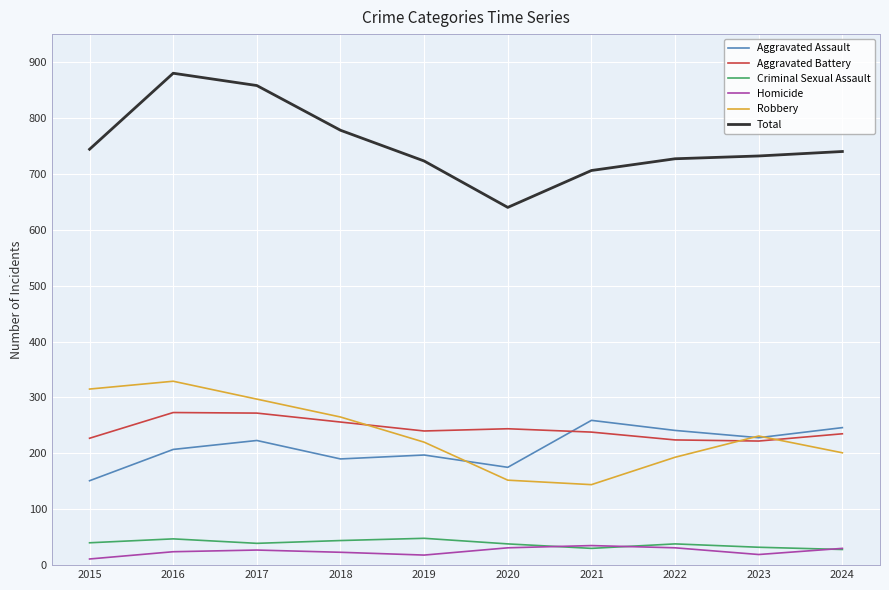

True or false: Aggravated Assault and Criminal Sexual Assault cross at least once.

False